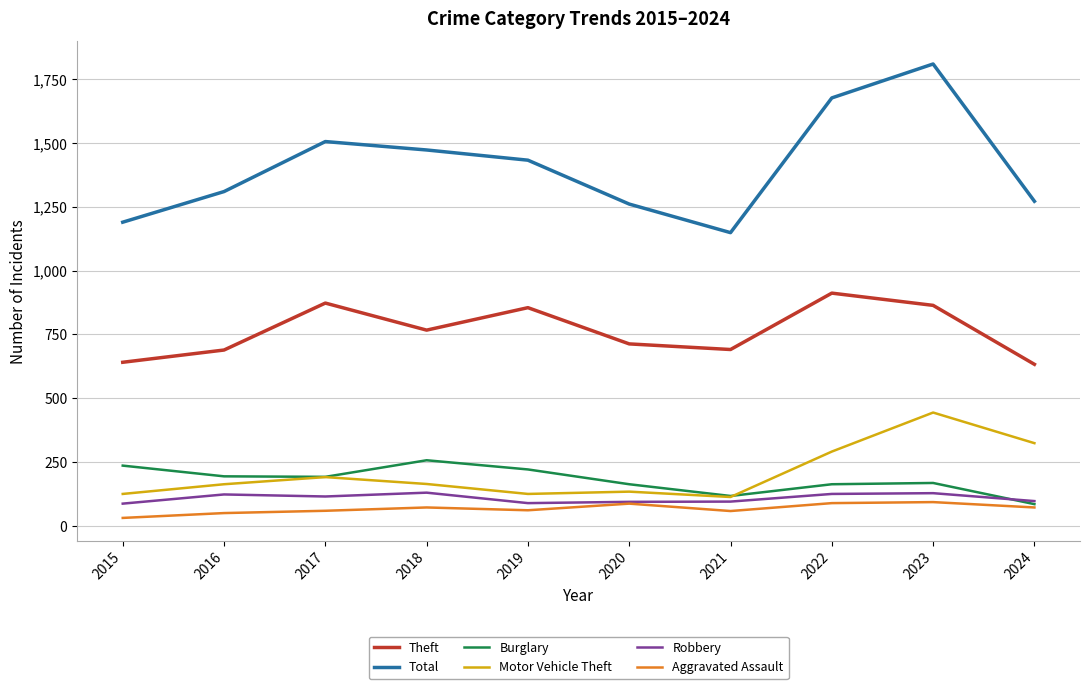

True or false: Theft and Robbery intersect in this chart.

False